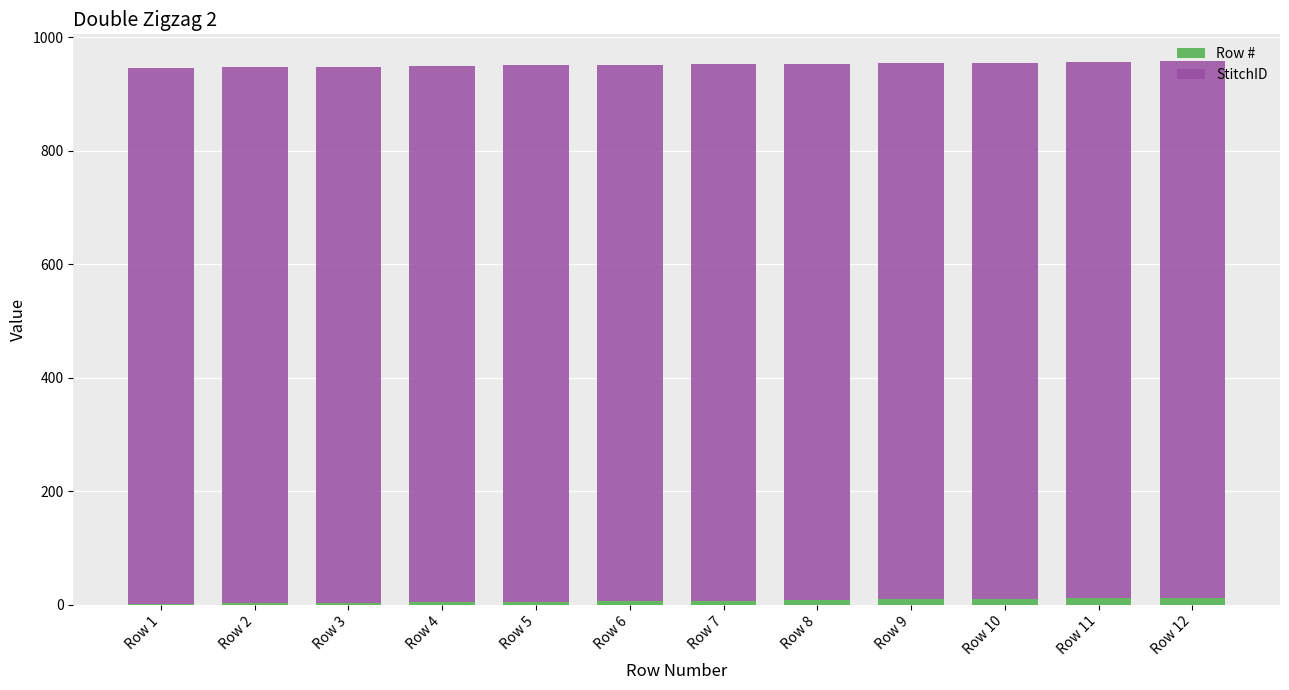

What is the sum of all Row # values?

78